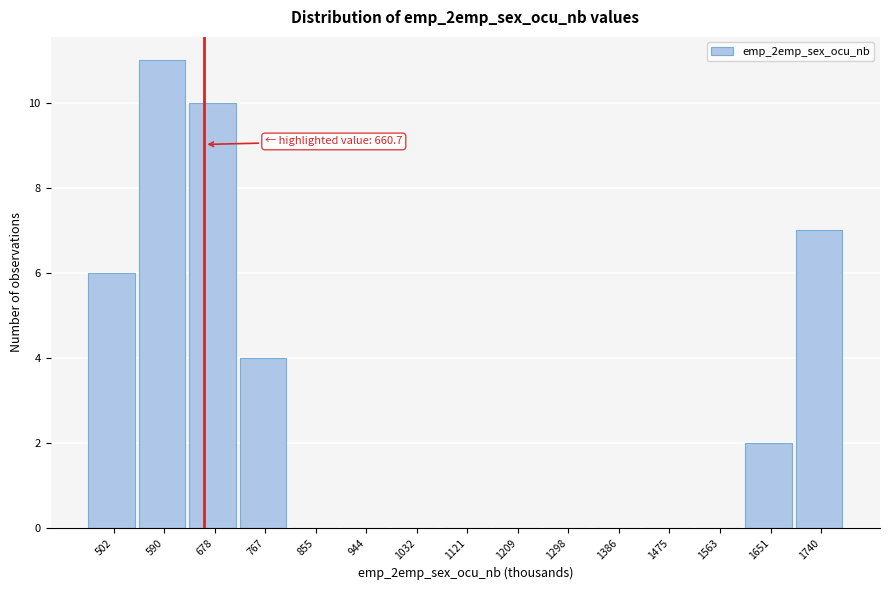

Over which range of the x-axis is the bar tallest?

550 to 630